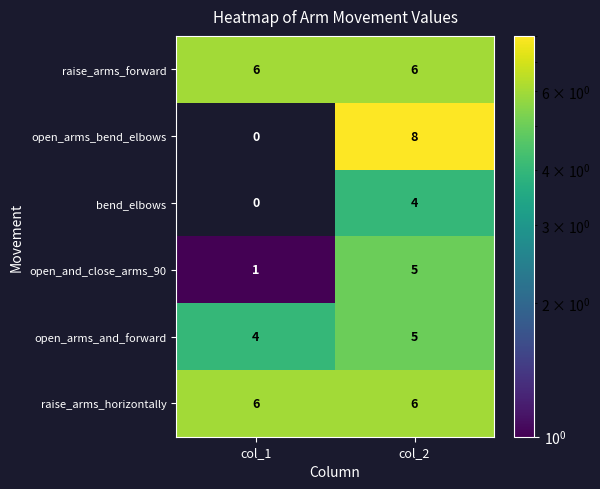

List the labels in order of open_arms_and_forward value, smallest first.

col_1, col_2